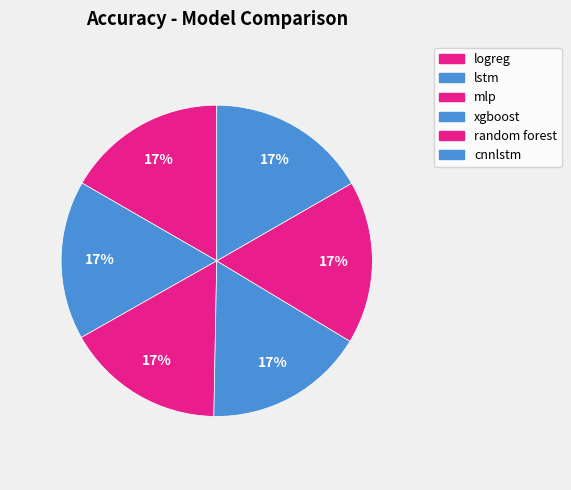

Count the number of slices in the pie.

6